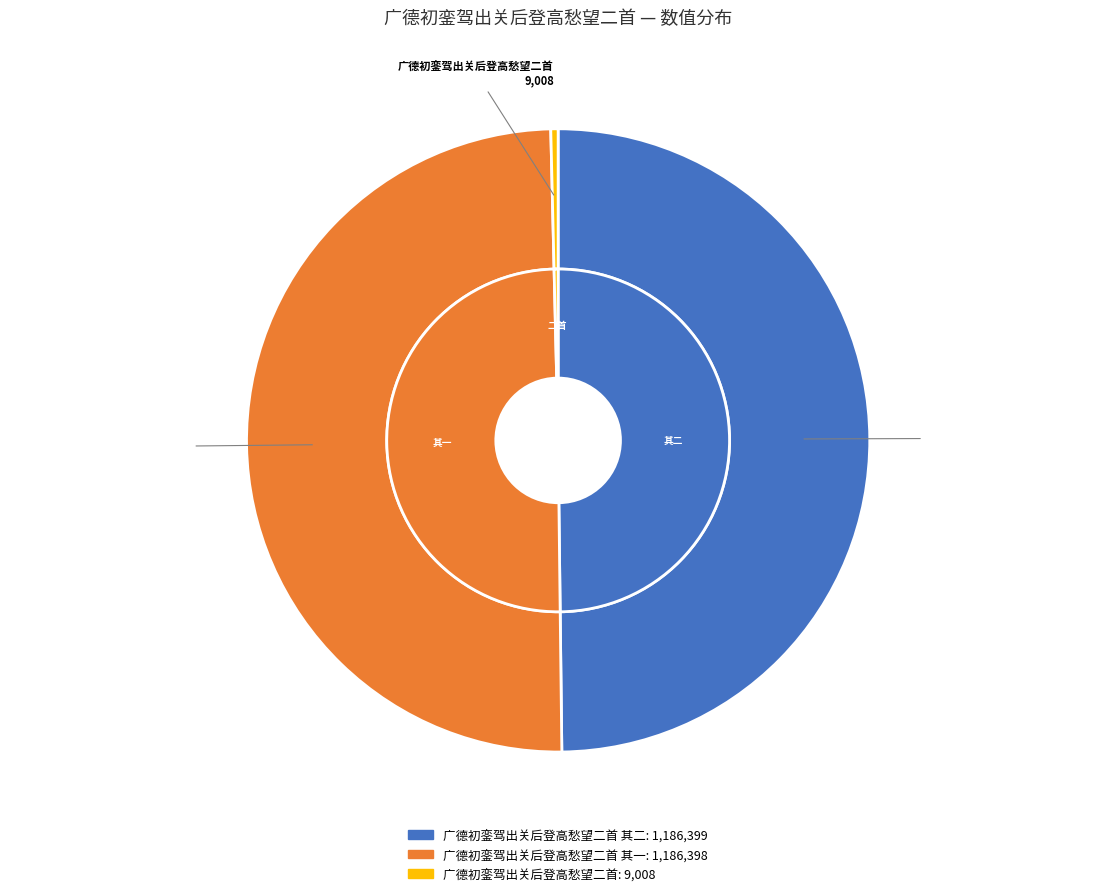

Is it true that 广德初銮驾出关后登高愁望二首 is 0% of the pie?

True